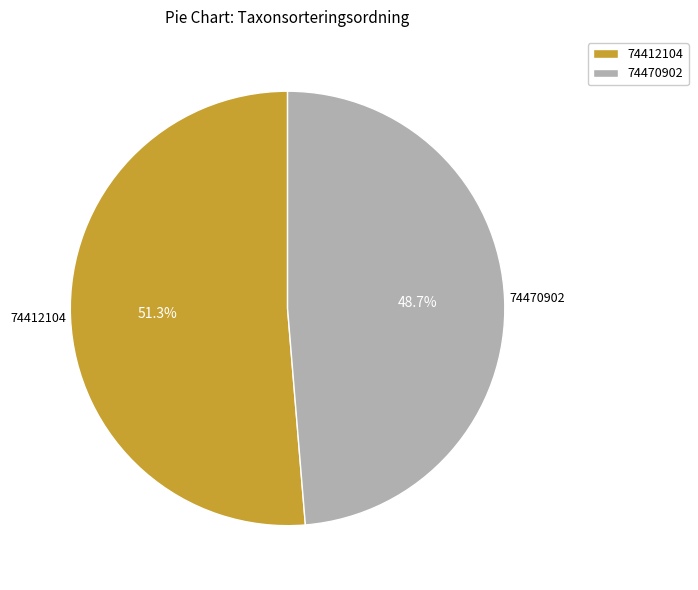

What is the ratio of the value at 74412104 to the value at 74470902?

1.1